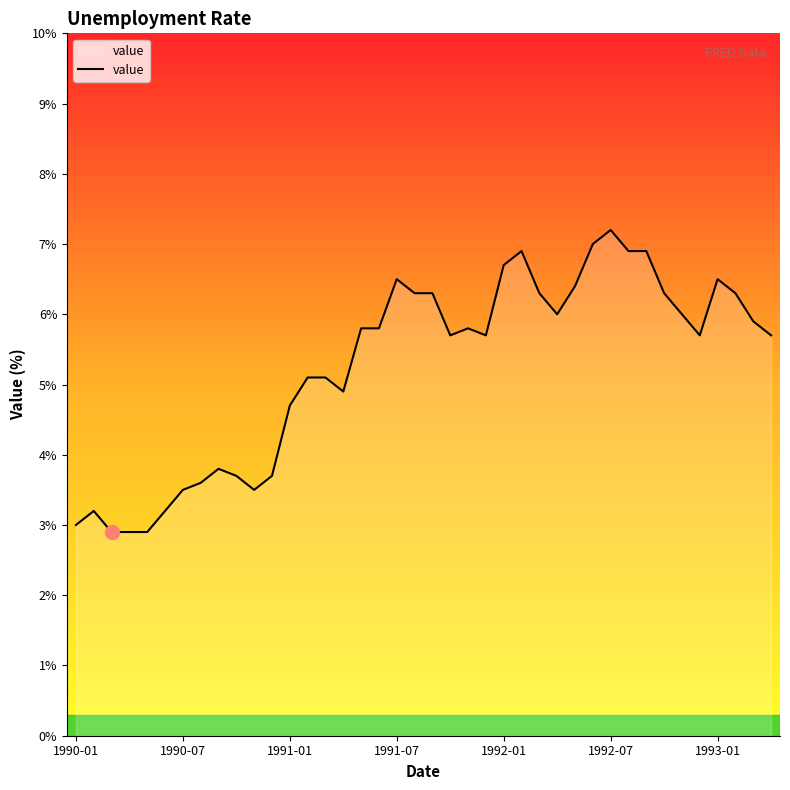

Reading left to right, what are all the values shown in this chart?

3.0	3.2	2.9	2.9	2.9	3.2	3.5	3.6	3.8	3.7	3.5	3.7	4.7	5.1	5.1	4.9	5.8	5.8	6.5	6.3	6.3	5.7	5.8	5.7	6.7	6.9	6.3	6.0	6.4	7.0	7.2	6.9	6.9	6.3	6.0	5.7	6.5	6.3	5.9	5.7